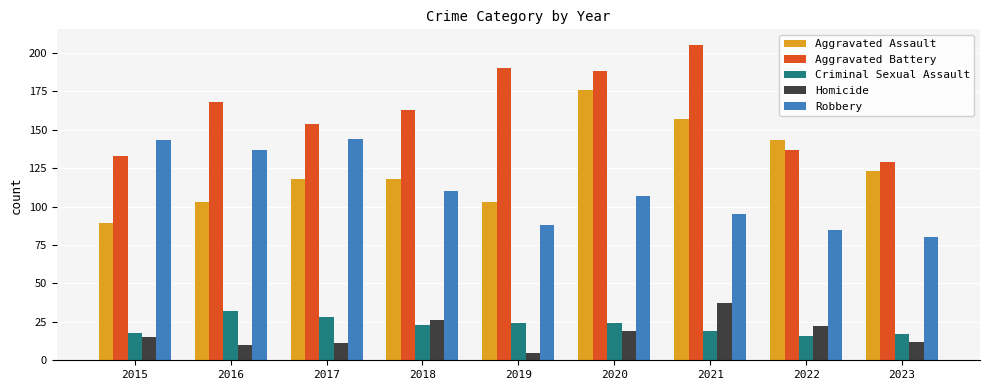

Which series changed the most between 2017 and 2018?

Robbery